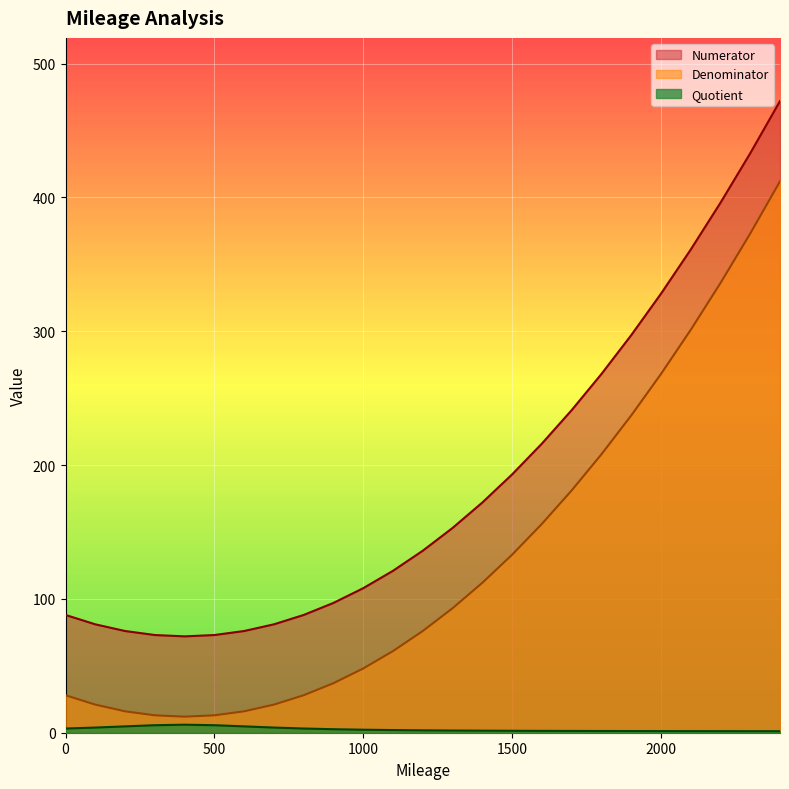

The Denominator series shows 76.0 at 1200. True or false?

True